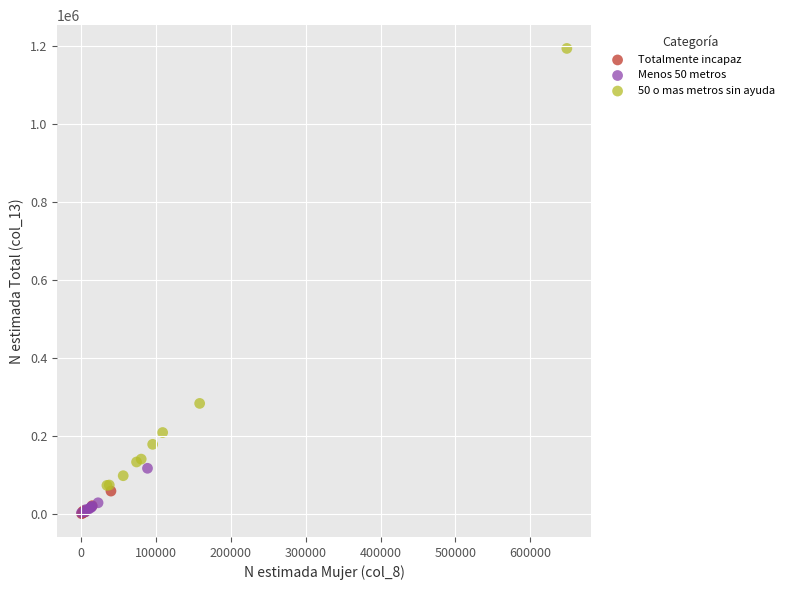

Which series has the widest spread of Y values?

50 o mas metros sin ayuda